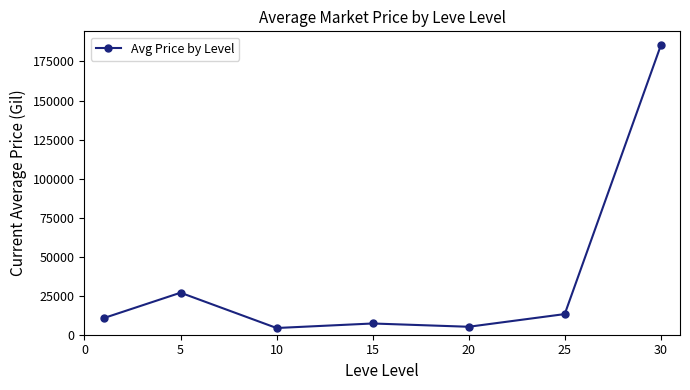

What is the difference between the maximum and minimum values?

180960.0